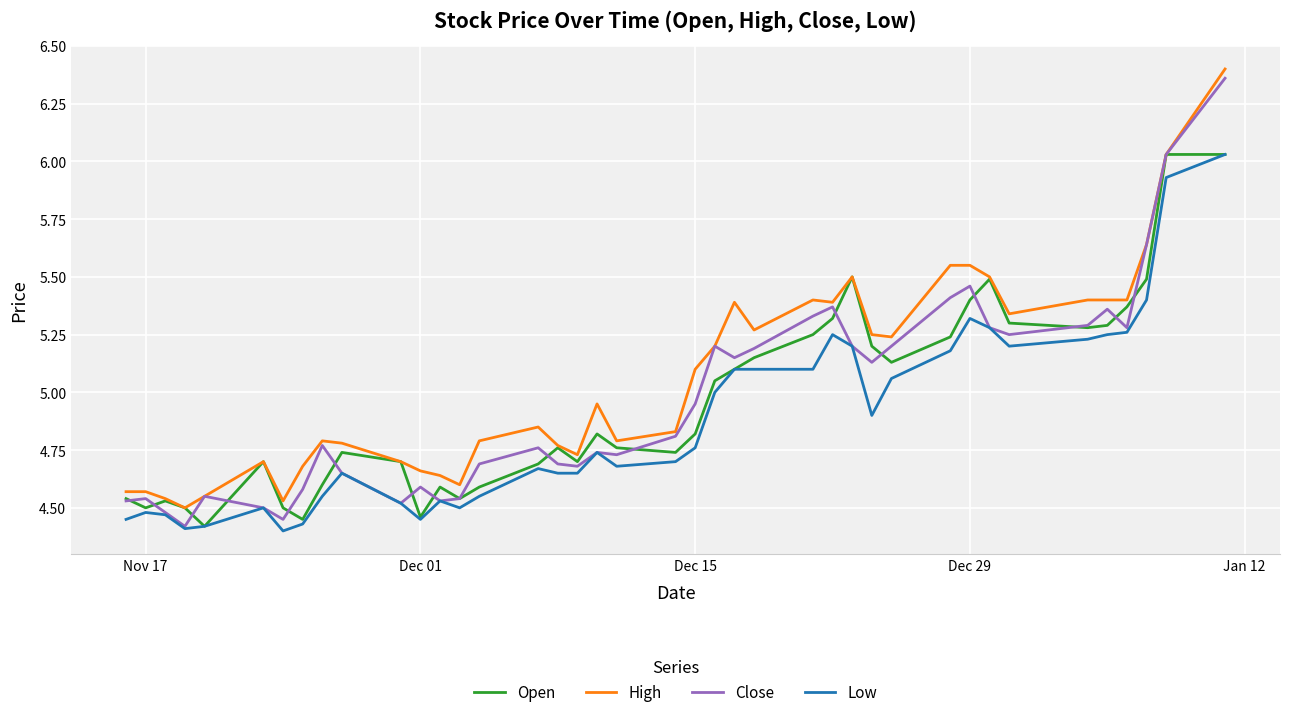

Which series has the largest range (max minus min)?

Close